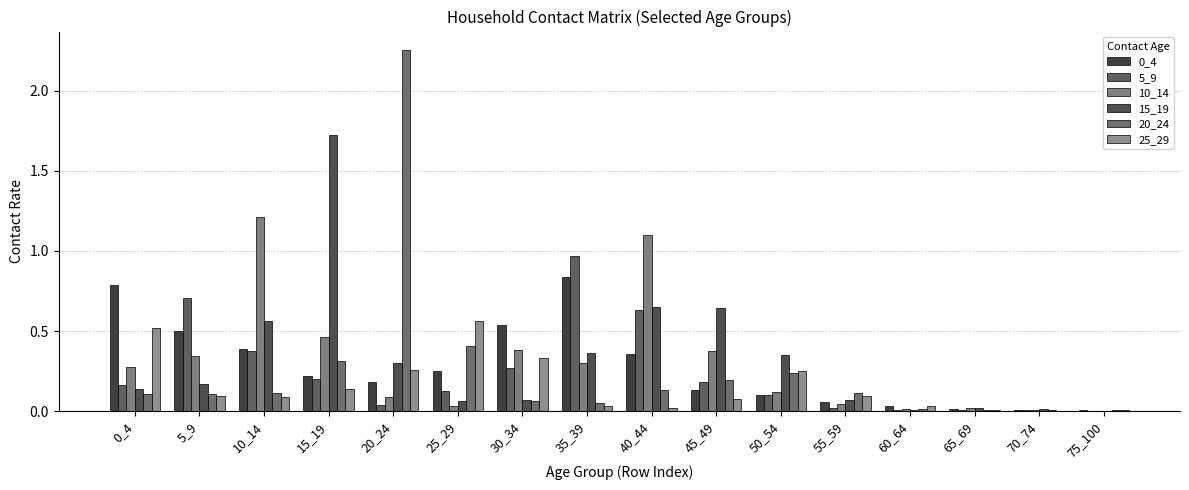

What is the difference between the maximum and minimum values in the 5_9 series?

1.0